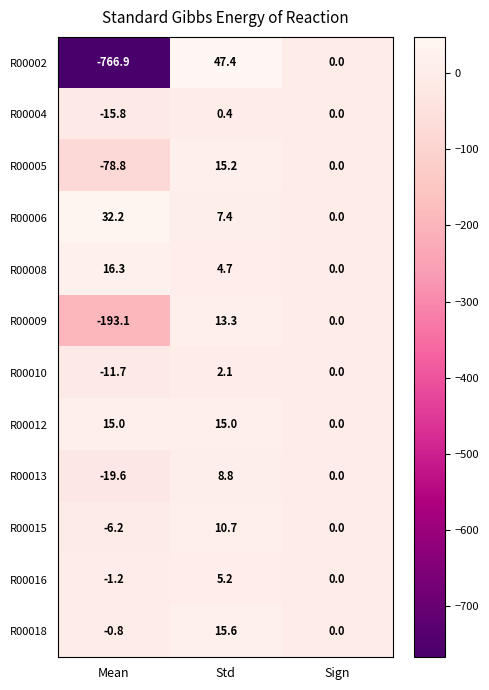

At which category is the sum across all series the highest?

Std